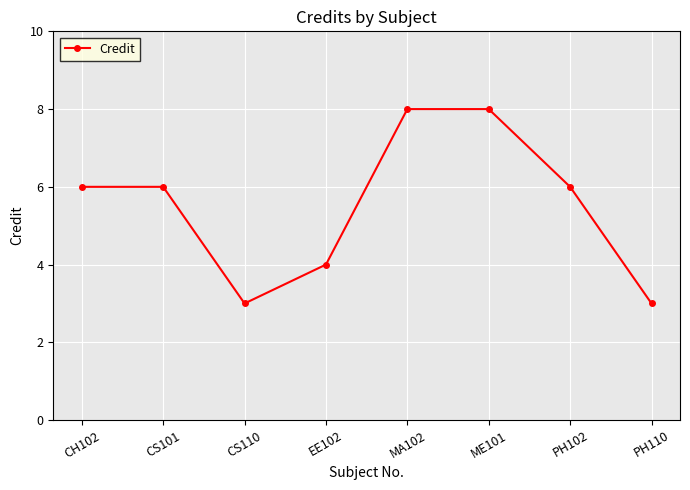

How many points are lower than both their immediate neighbors (excluding endpoints)?

1